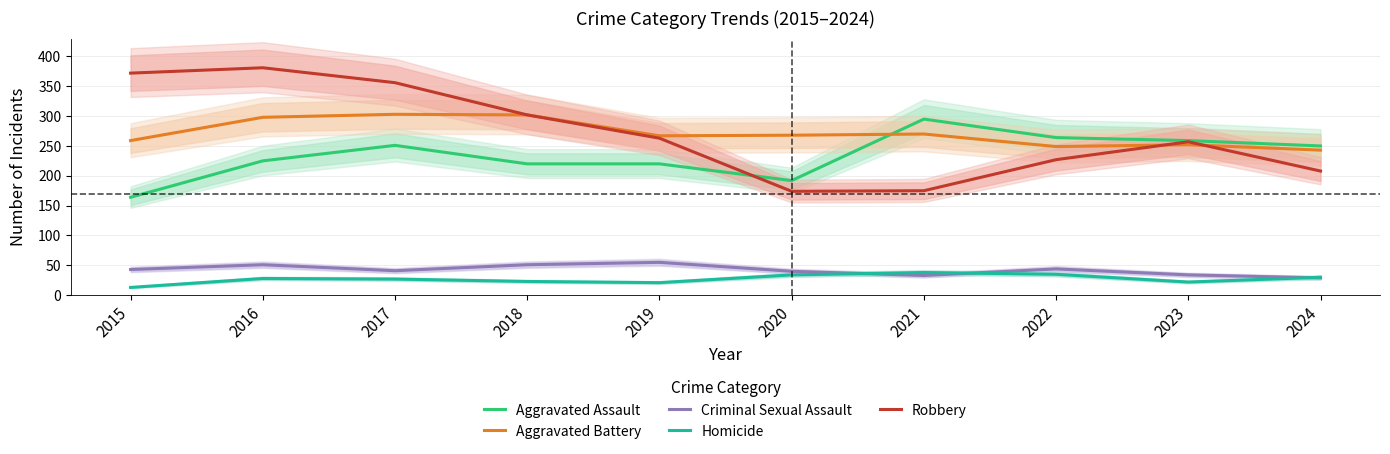

How many values in the Aggravated Battery series exceed 268?

4